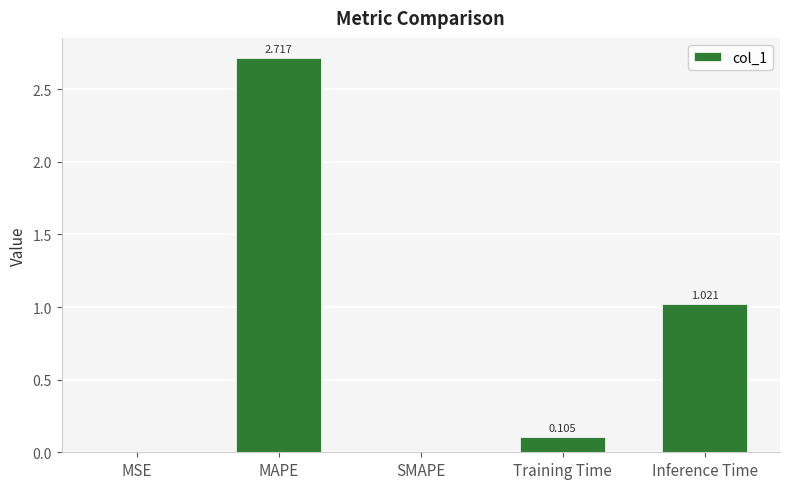

Which label corresponds to the largest value in the chart?

MAPE